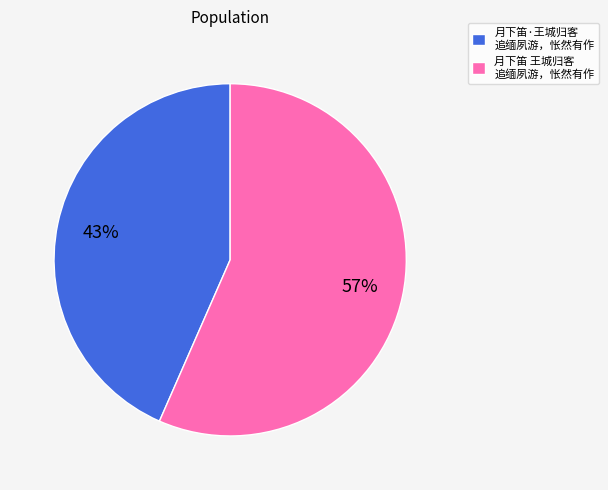

To the nearest percent, what percentage of the pie is 月下笛 王城归客 追缅夙游，怅然有作?

57%